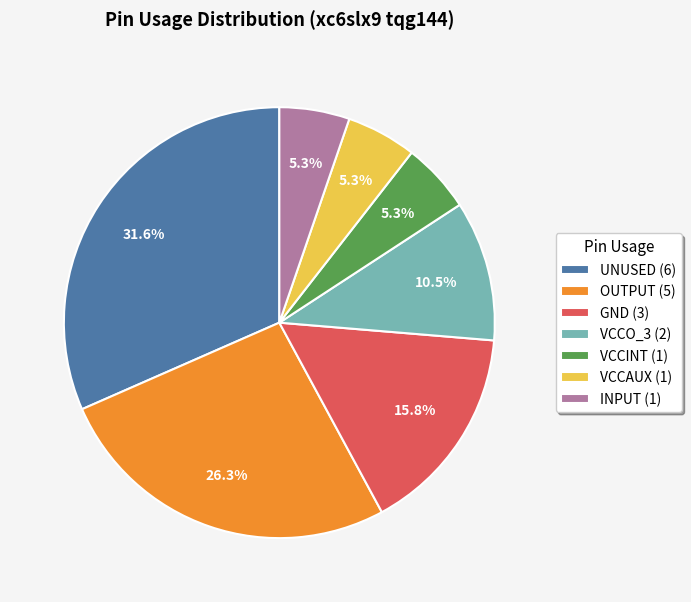

Combined, what portion of the pie is VCCAUX and GND?

21.1%